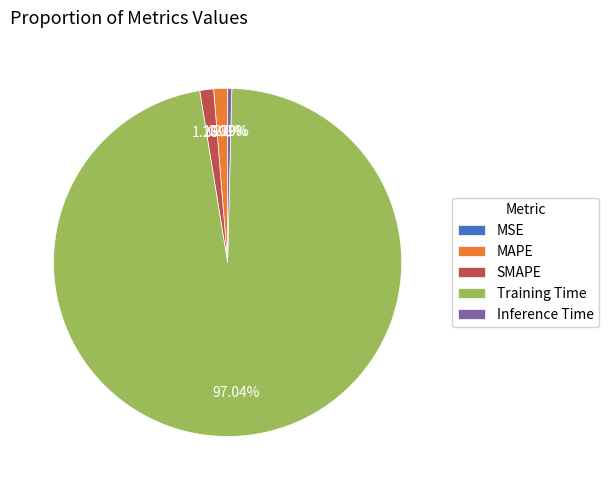

The Training Time slice represents 97% of the pie. True or false?

True